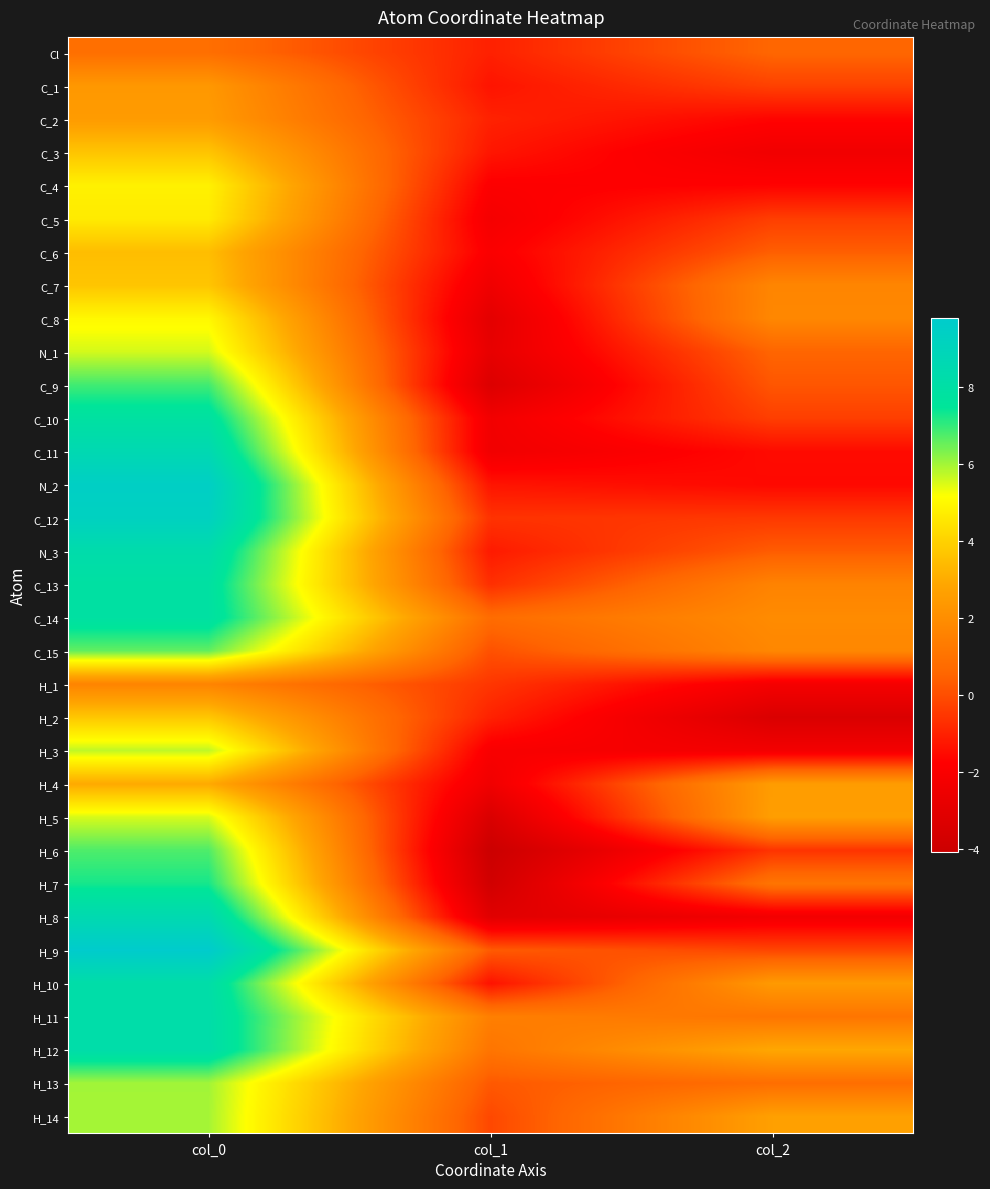

Which series has the widest spread of values?

H_8